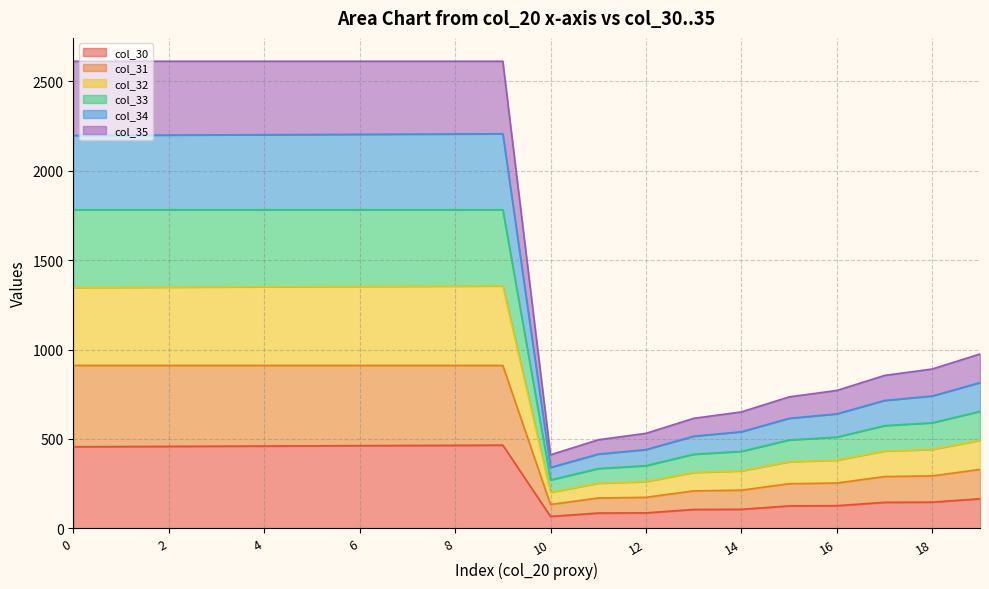

What is the minimum value for col_30?

66.0